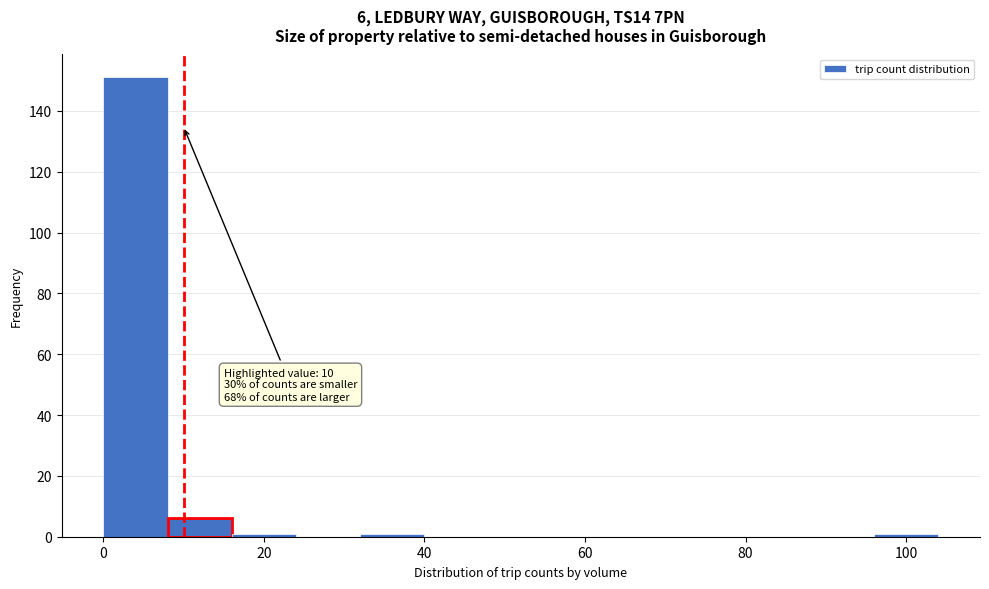

Over which range of the x-axis is the bar tallest?

0 to 8